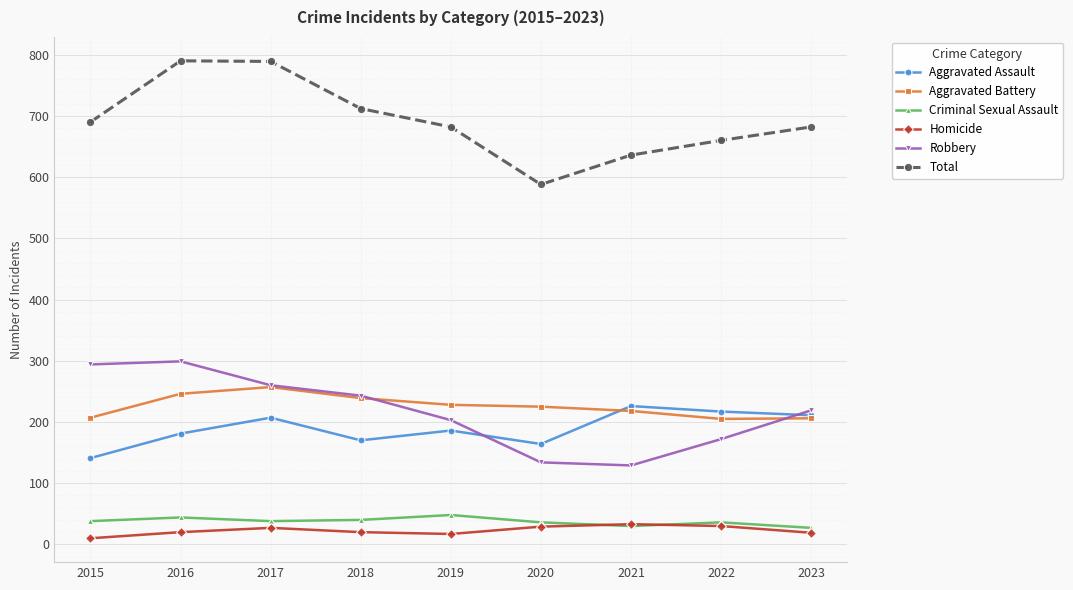

What is the minimum value for Total?

588